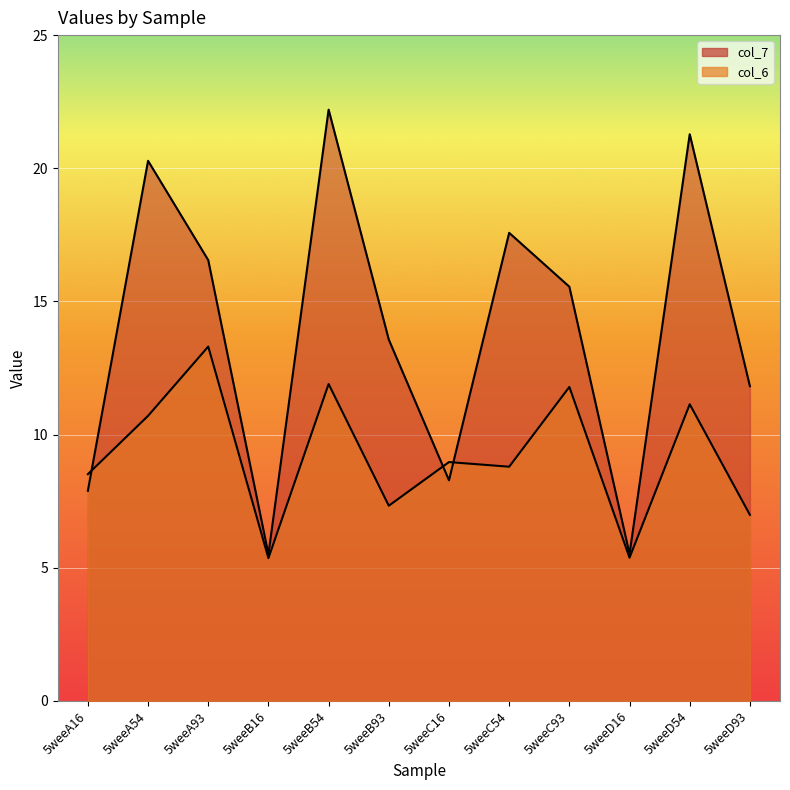

At which category is the sum across all series the highest?

5weeB54